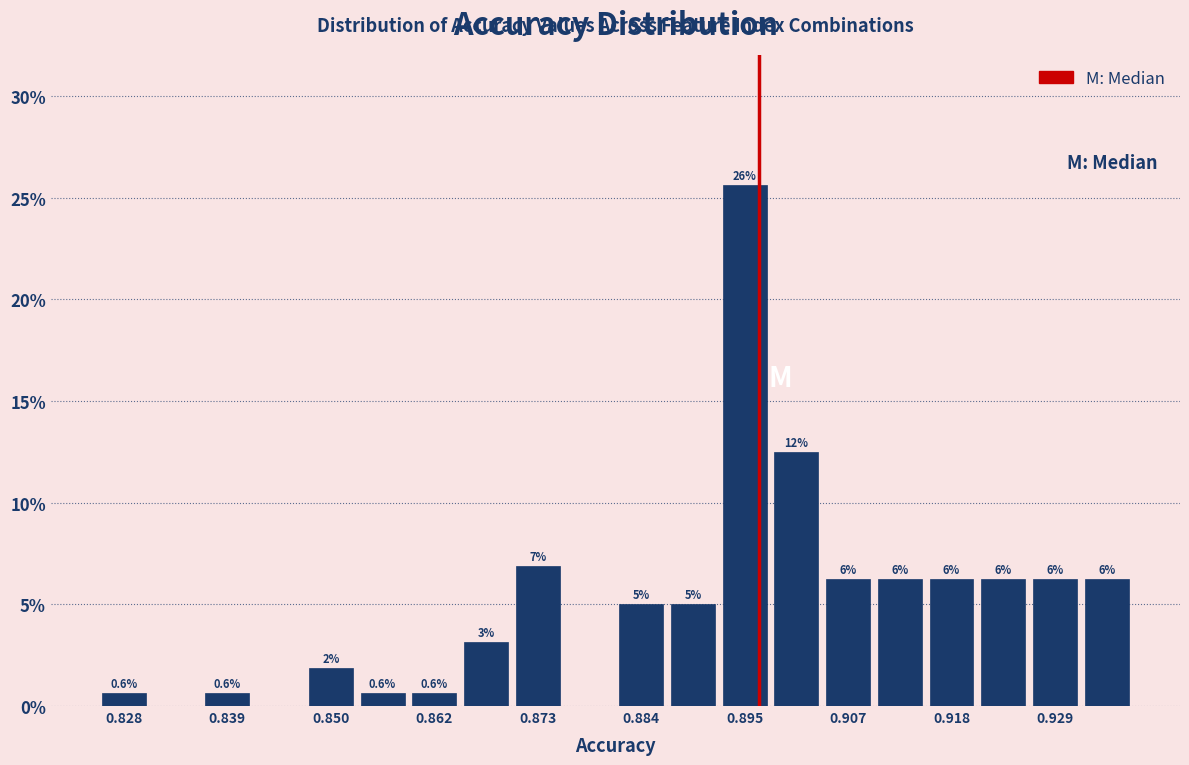

Around what value on the x-axis is the tallest bar? Give the approximate position of its centre, as read against the axis.

0.896